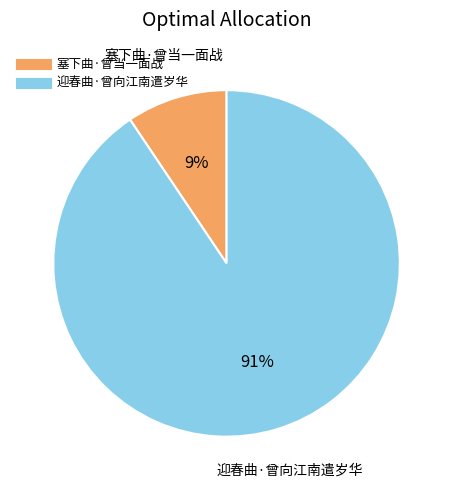

Rank the categories by value from lowest to highest.

塞下曲·曾当一面战, 迎春曲·曾向江南遣岁华